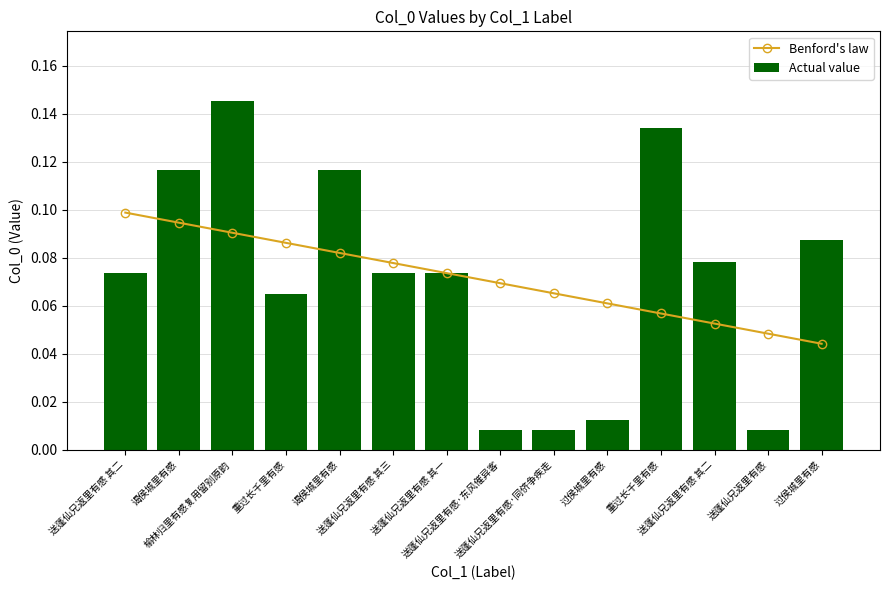

Reading left to right, transcribe all the data shown in this chart.

Benford's law: 0.1	0.1	0.1	0.1	0.1	0.1	0.1	0.1	0.1	0.1	0.1	0.1	0.0	0.0
Actual value: 0.1	0.1	0.1	0.1	0.1	0.1	0.1	0.0	0.0	0.0	0.1	0.1	0.0	0.1